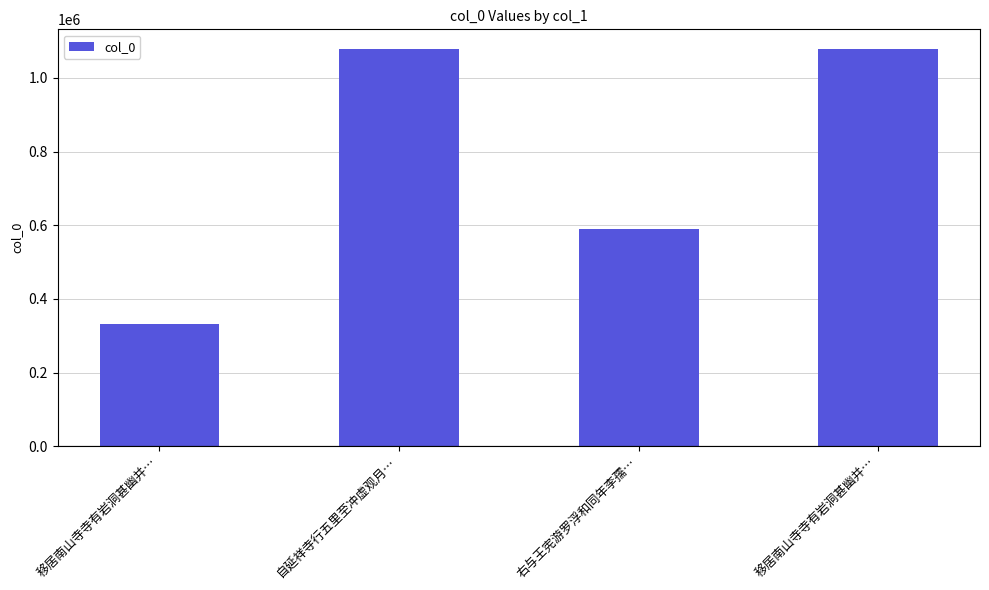

List the labels in order of value, smallest first.

移居南山寺寺有岩洞甚幽并…, 右与王宪游罗浮和同年李孺…, 移居南山寺寺有岩洞甚幽并…, 自延祥寺行五里至冲虚观月…